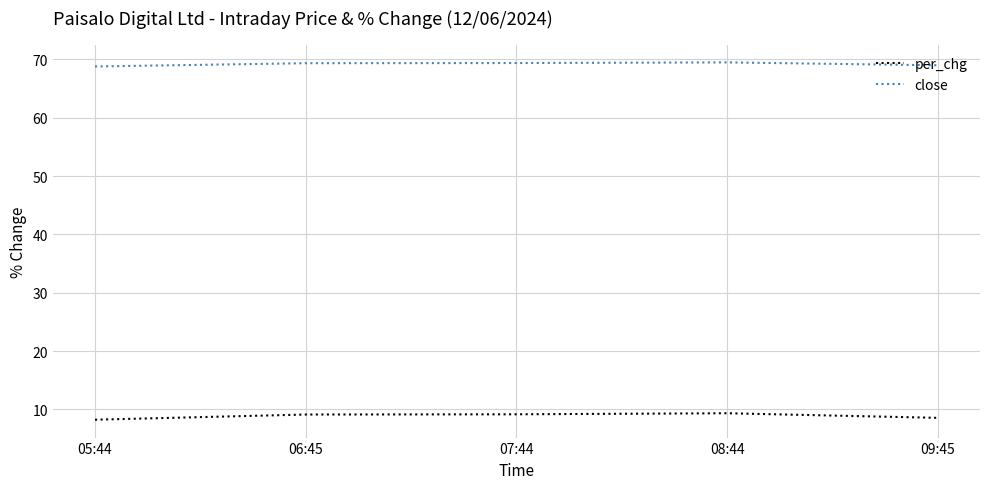

Count the per_chg values in the range 8 to 9.

2